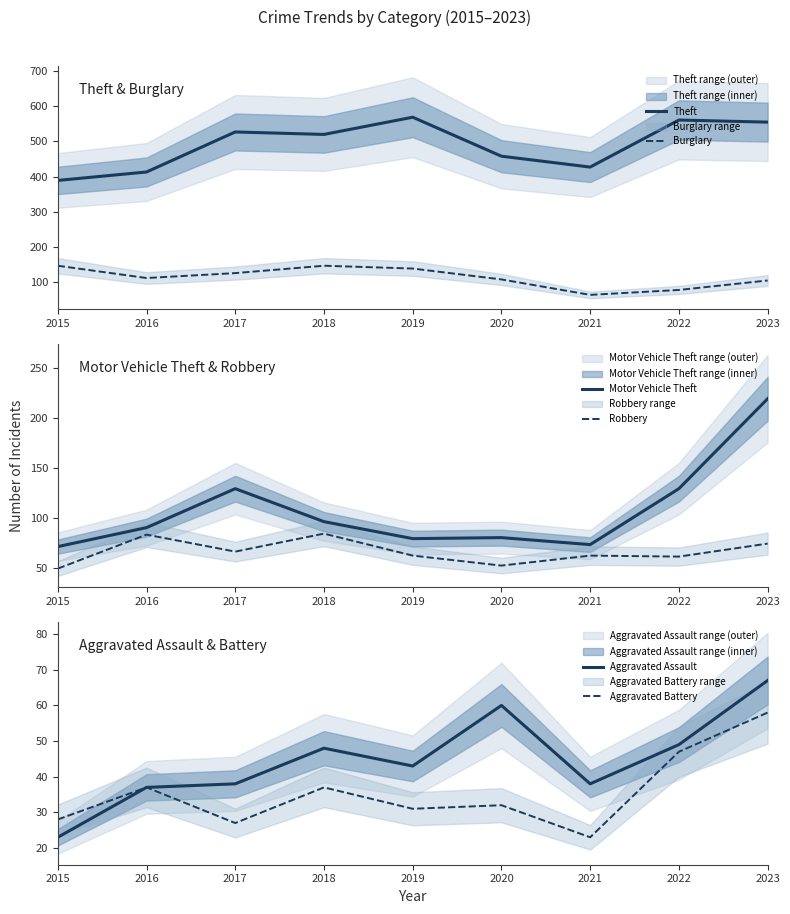

Which label corresponds to the smallest value in the chart?

2015